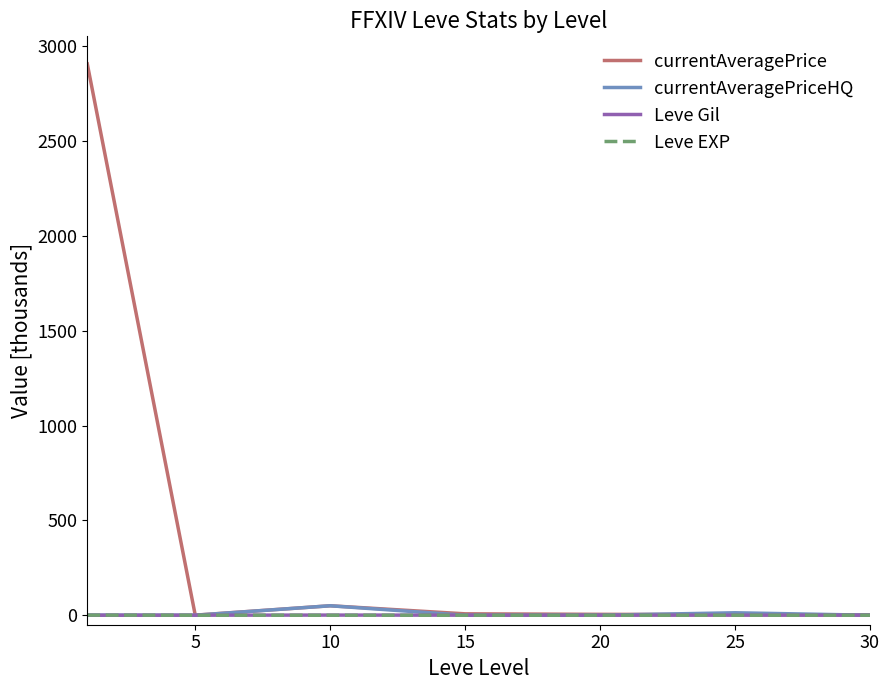

What is the difference between the second highest and second lowest values in the Leve Gil series?

0.2